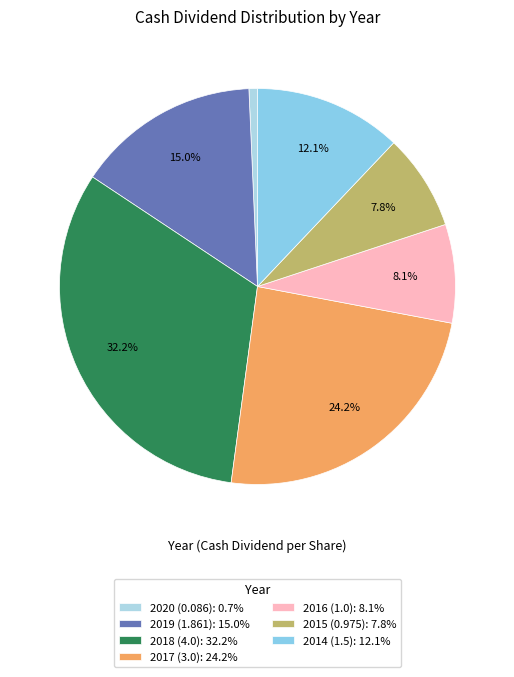

The 2016 (1.0) slice represents 1% of the pie. True or false?

False